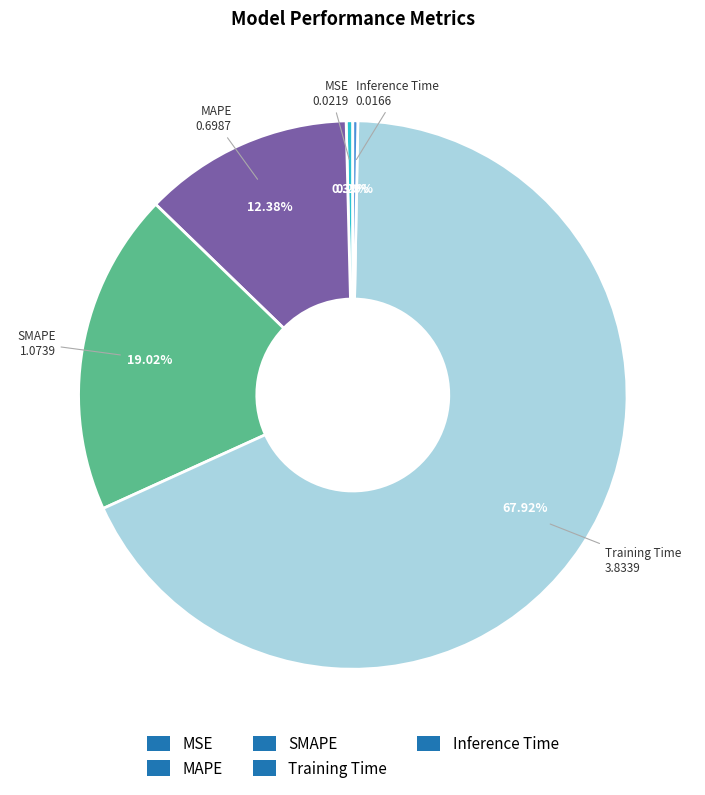

Which has a higher value, SMAPE or MAPE?

SMAPE